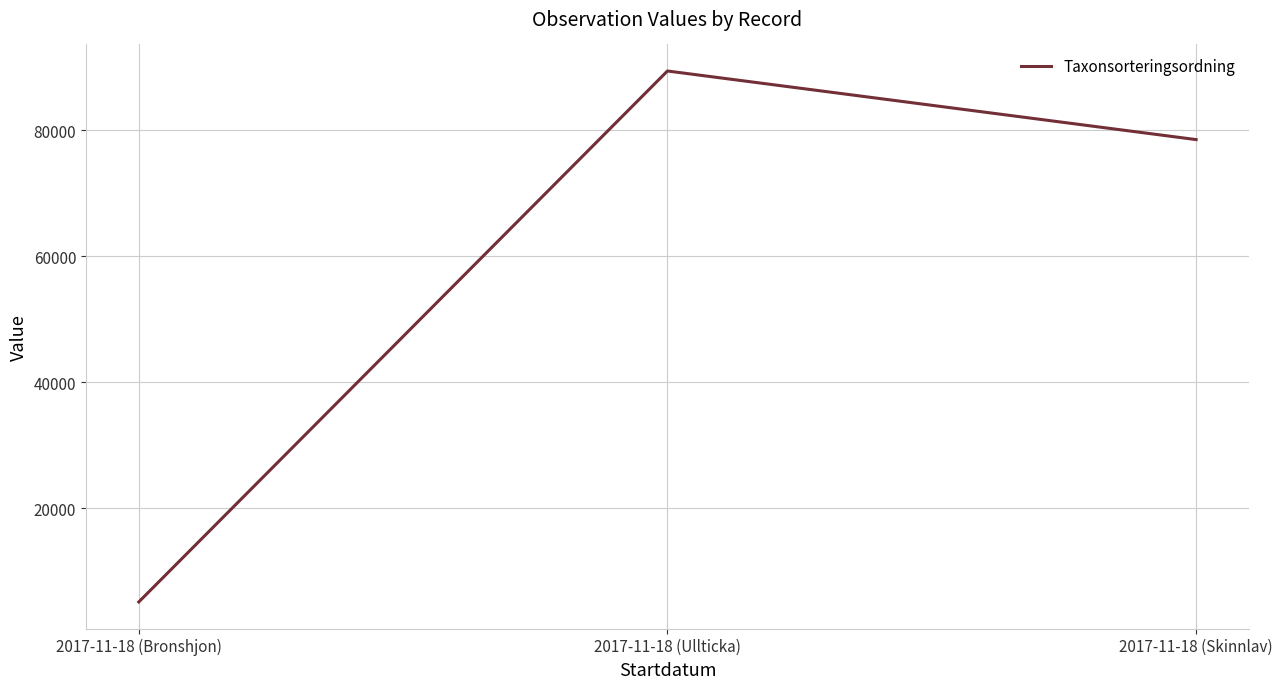

What is the greatest value displayed?

89392